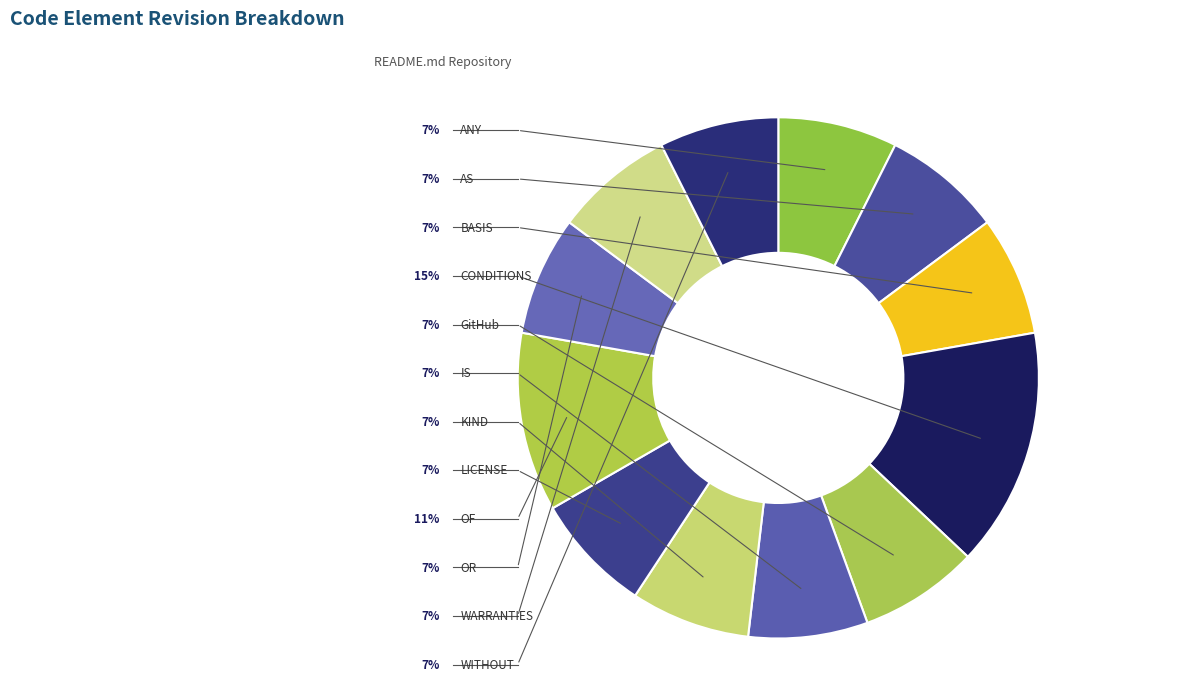

Which category has the biggest portion of the pie?

CONDITIONS